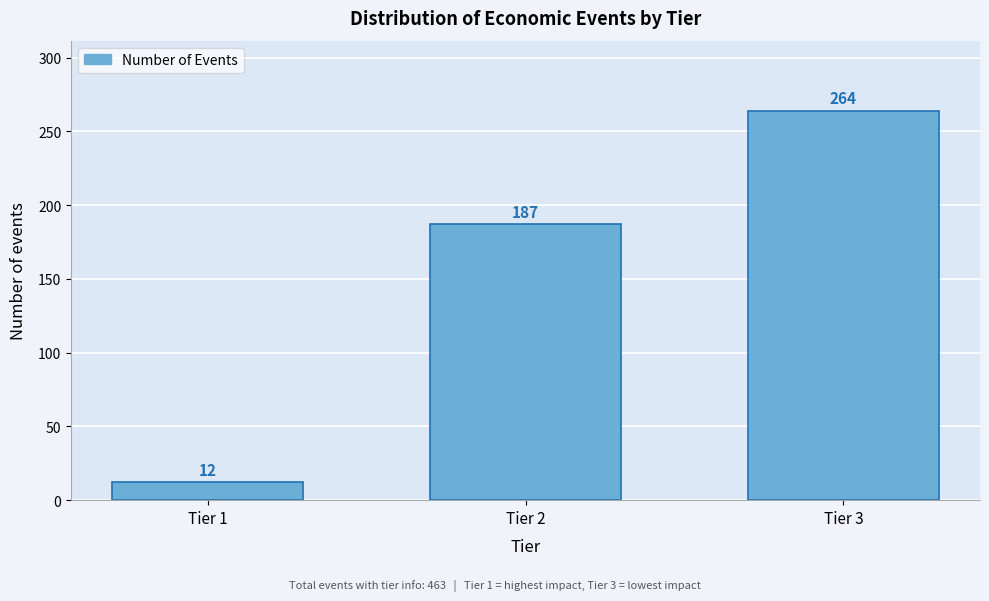

Reading left to right, what are all the values shown in this chart?

Tier 1=12	Tier 2=187	Tier 3=264